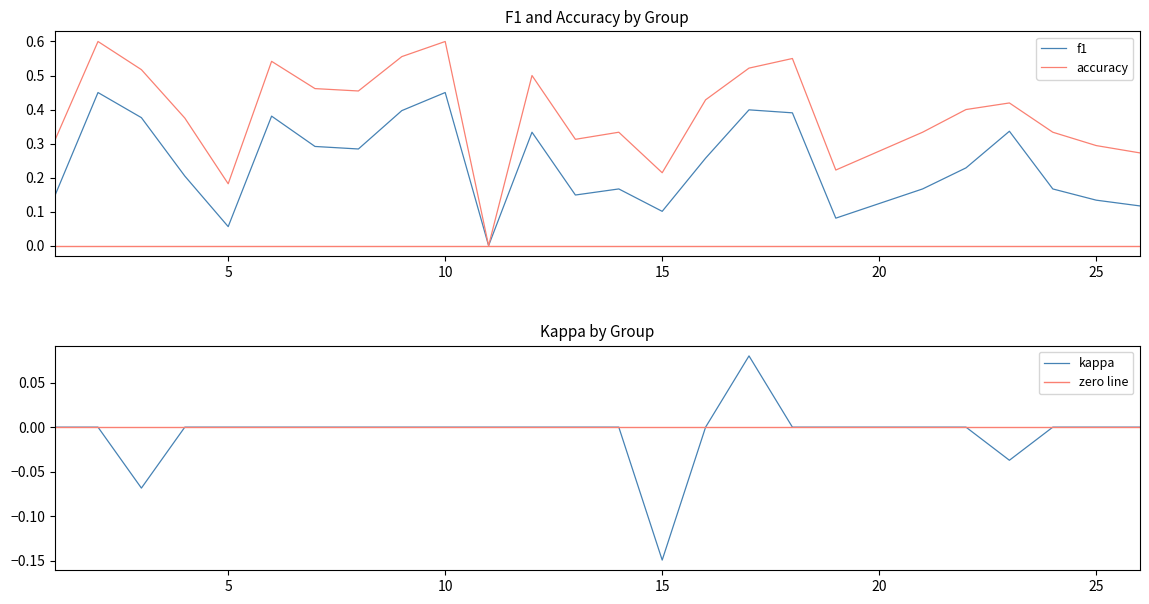

Which series changed the most between 3 and 12?

kappa